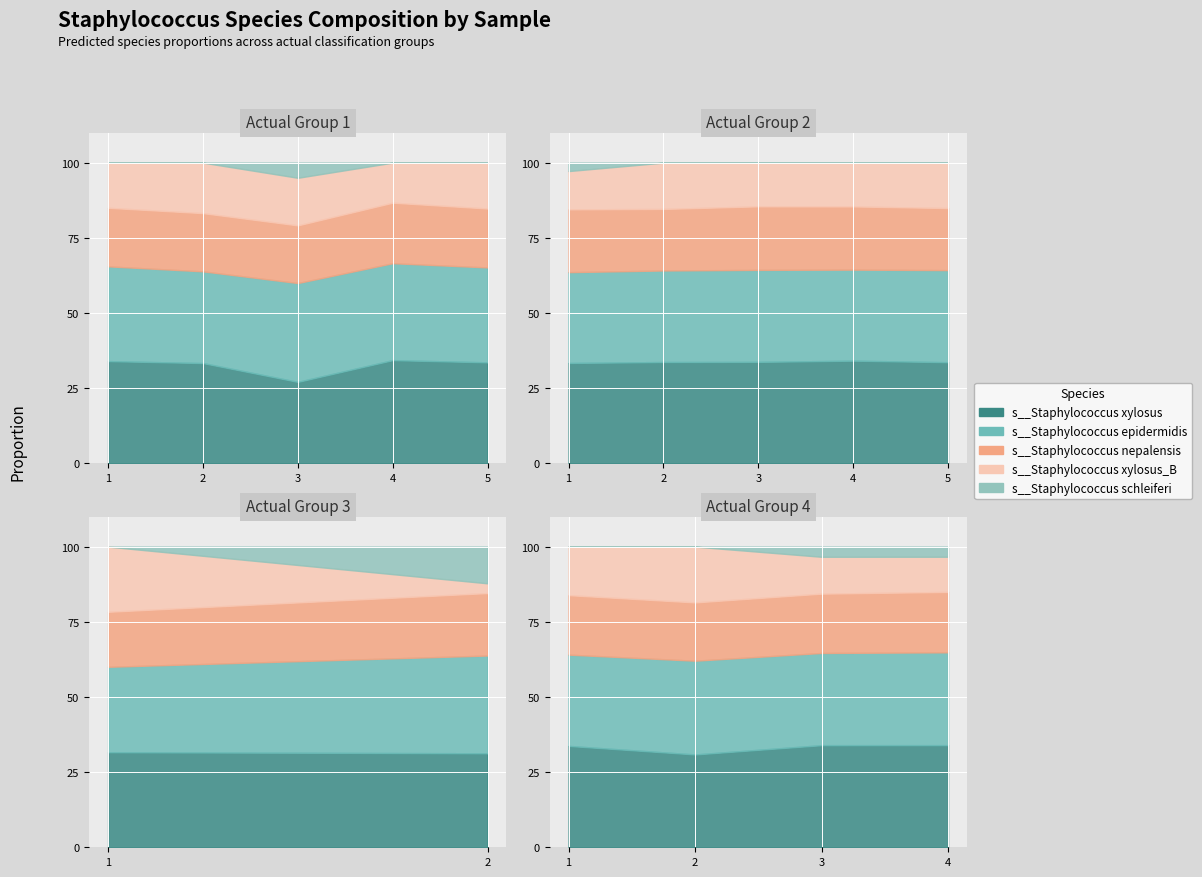

The s__Staphylococcus epidermidis series shows 0.5 at label_20298_3_3_15.fasta. True or false?

False